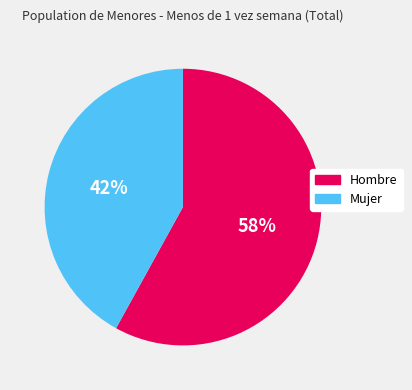

Combined, do Mujer and Hombre account for over 50%?

Yes